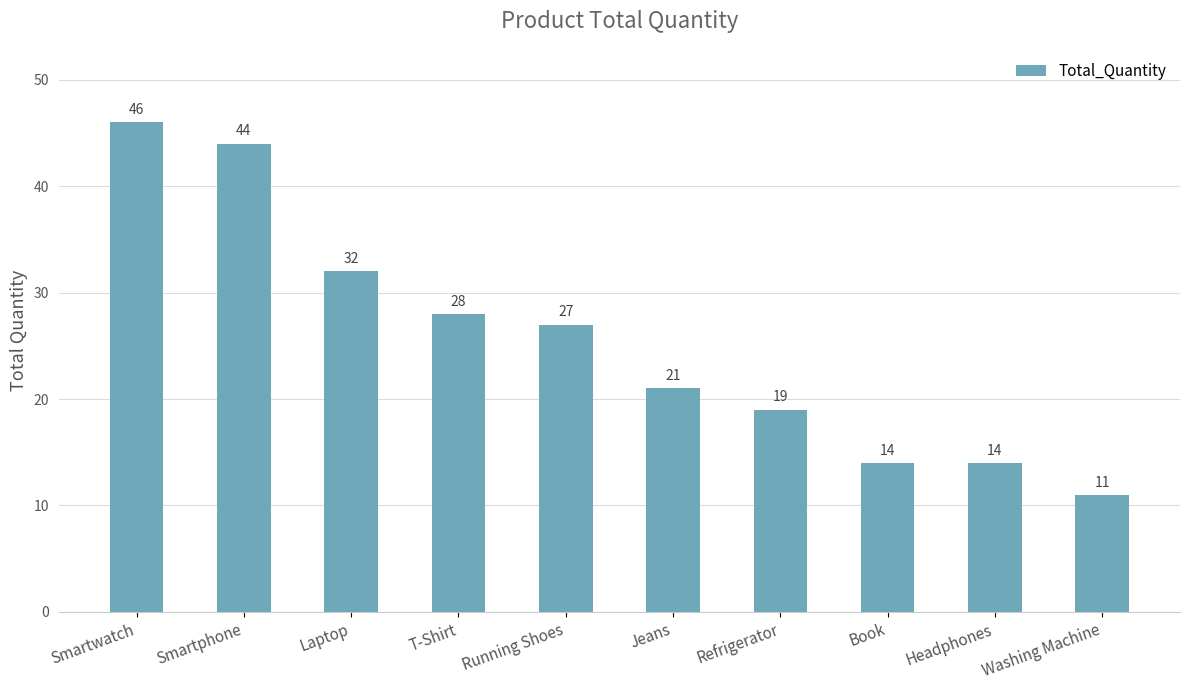

How many data points are less than 27?

5